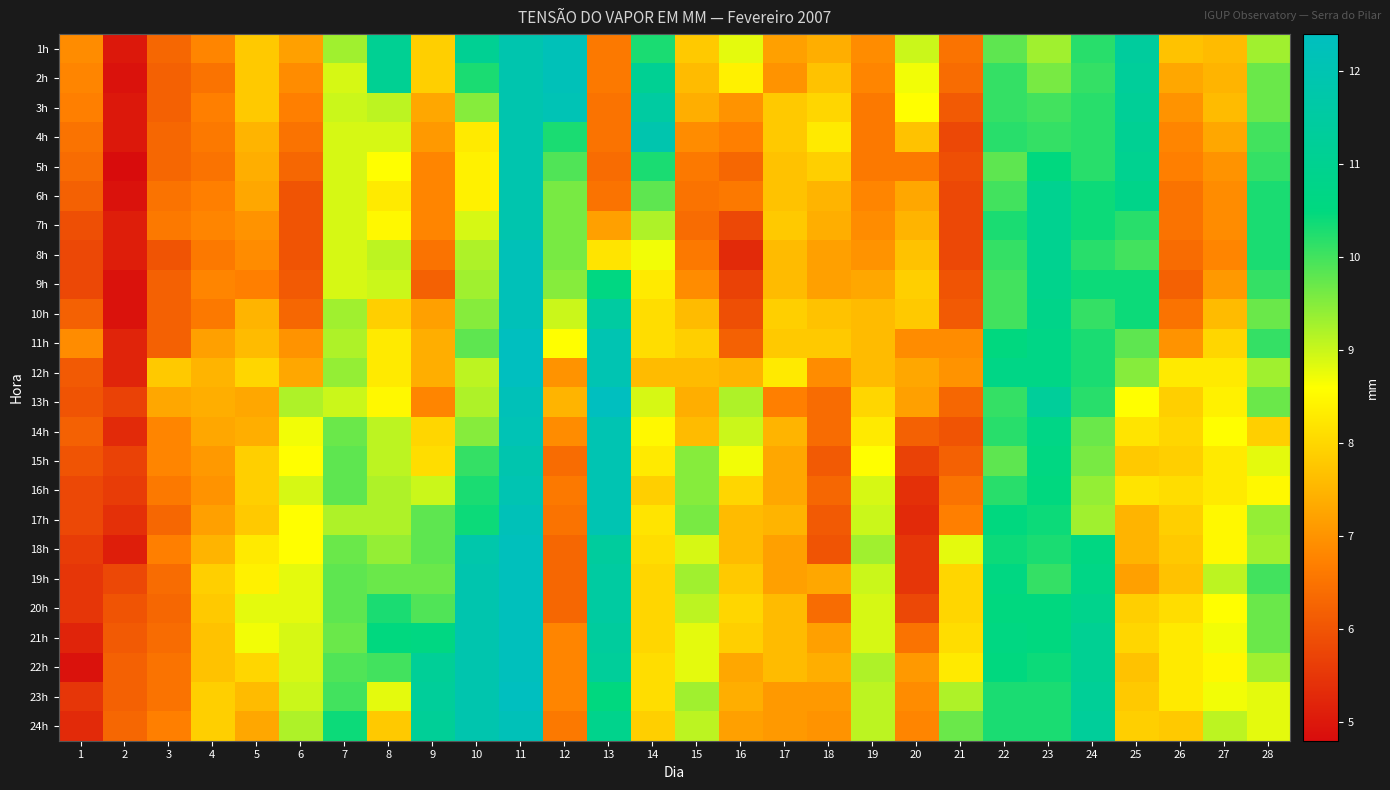

How many distinct data groups are displayed?

24